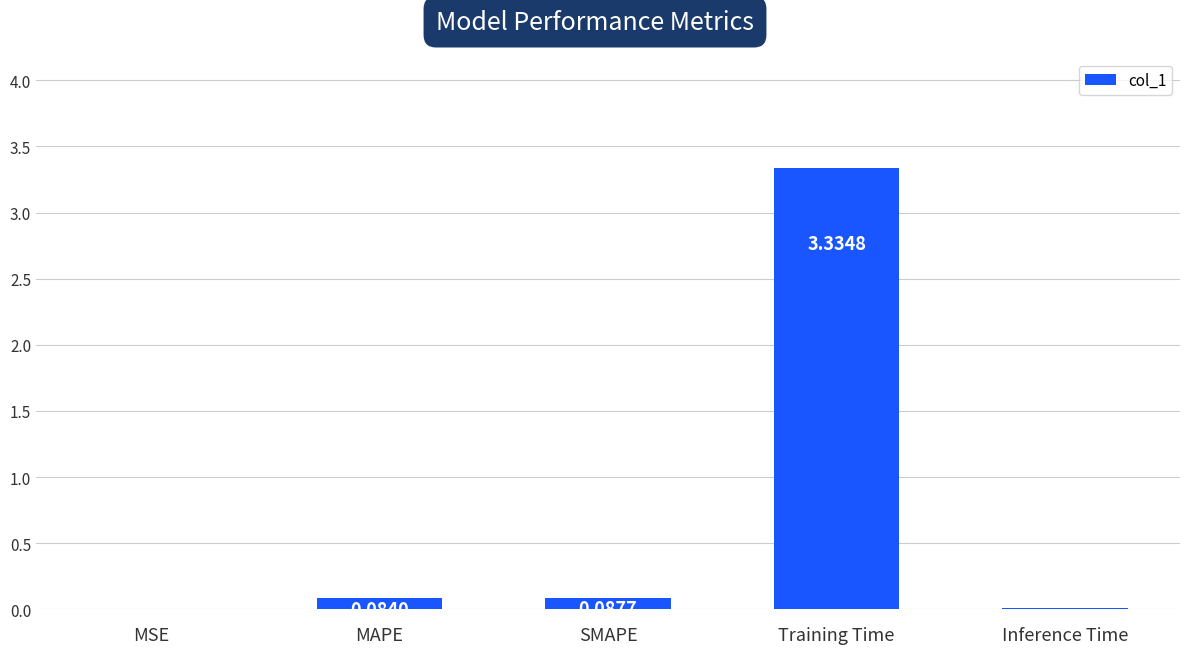

At which category does the chart reach its peak across all series?

Training Time